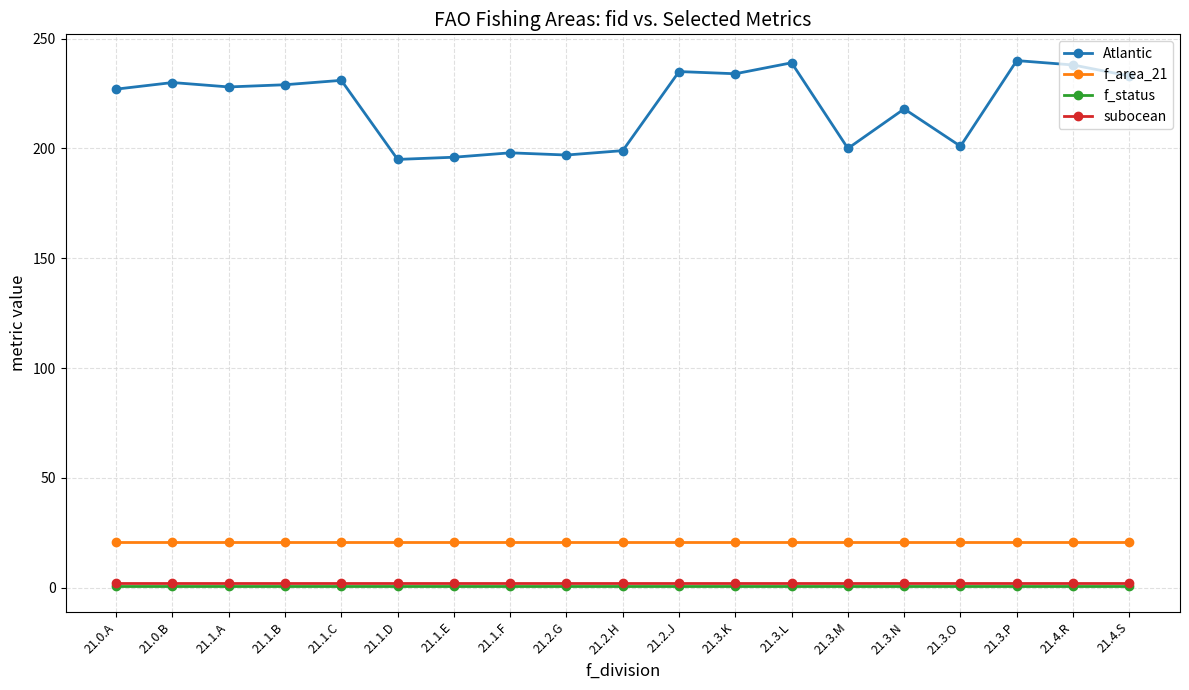

What is the total value across all series at 21.2.H?

223